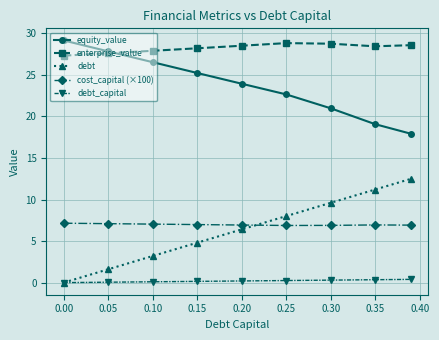

What are all the series names shown in the legend?

equity_value, enterprise_value, debt, cost_capital (×100), debt_capital